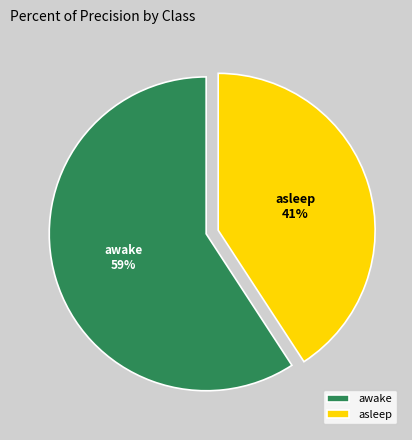

What is the largest slice in the pie chart?

awake